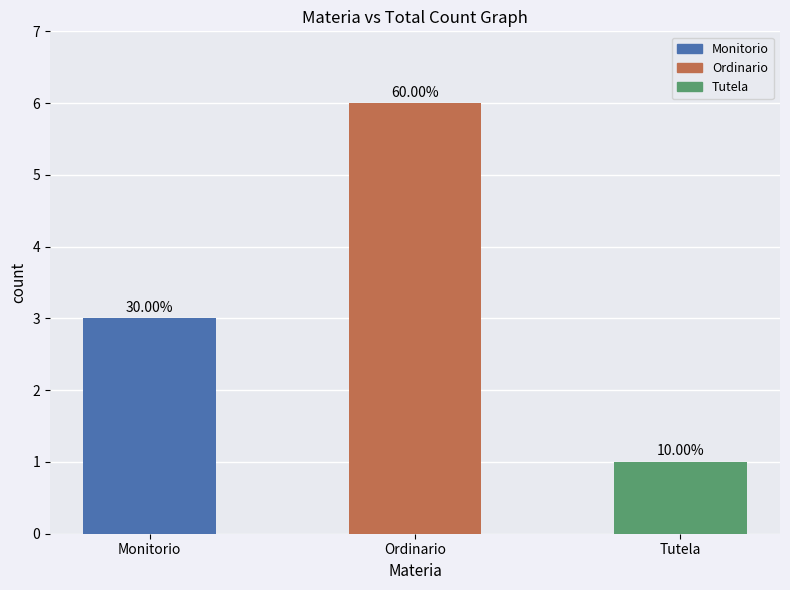

The value at Ordinario is 8. True or false?

False